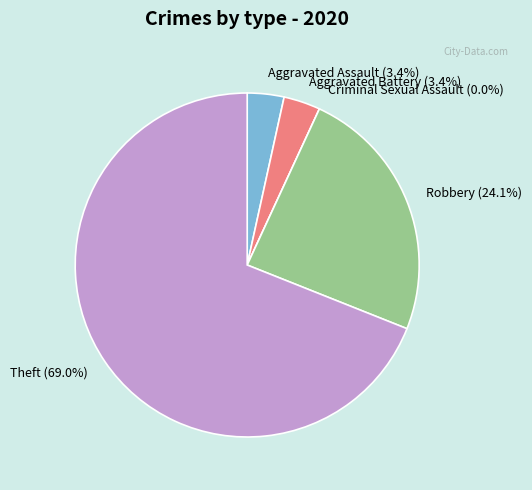

Which category has the biggest portion of the pie?

Theft